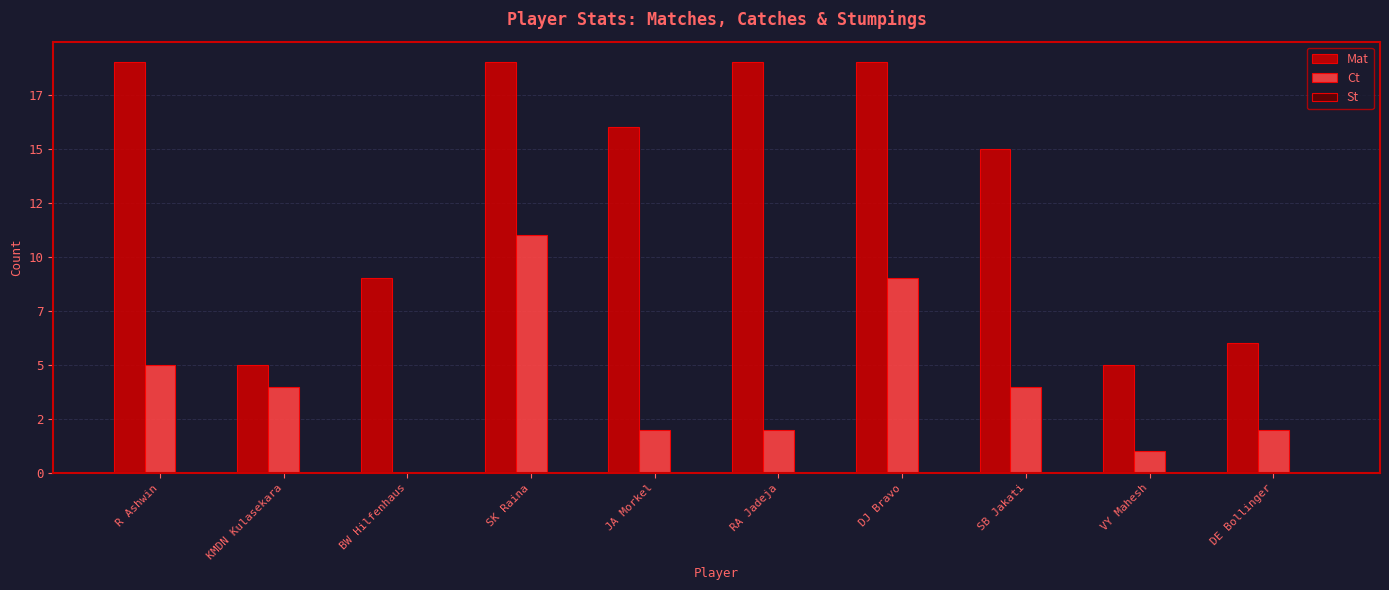

Rank the series by their maximum value, from highest to lowest.

Mat, Ct, St